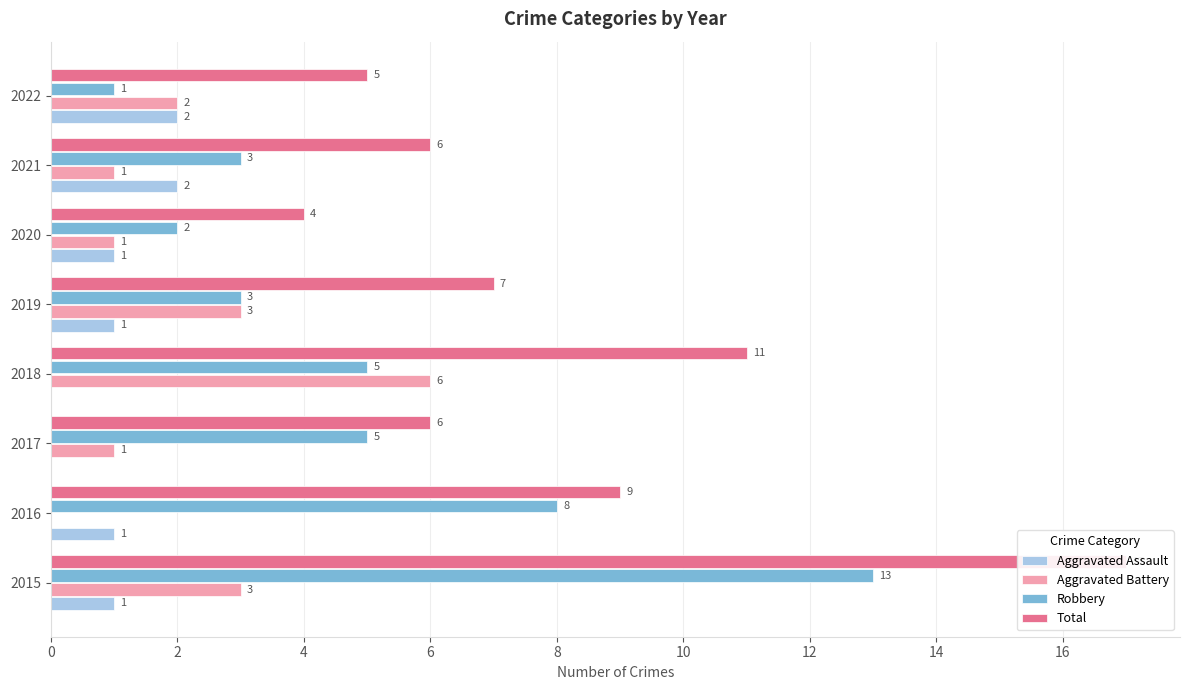

The Aggravated Assault series shows 1 at 2020. True or false?

False